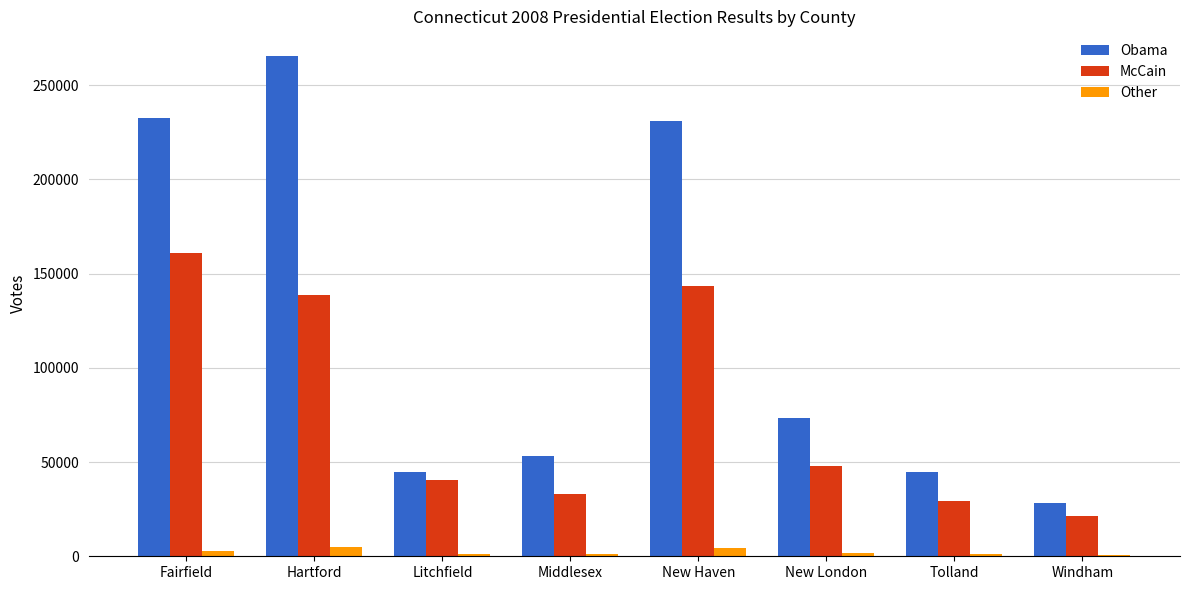

Rank the series at Hartford from highest to lowest value.

Obama, McCain, Other